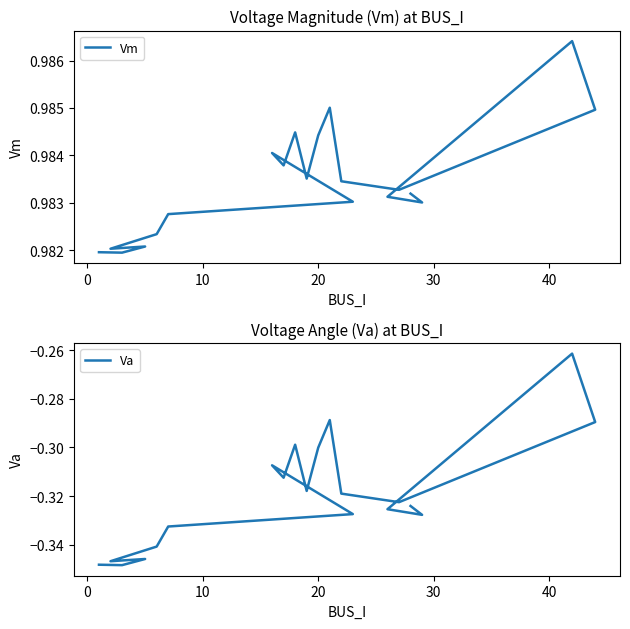

The Va series shows -0.5 at 8. True or false?

False